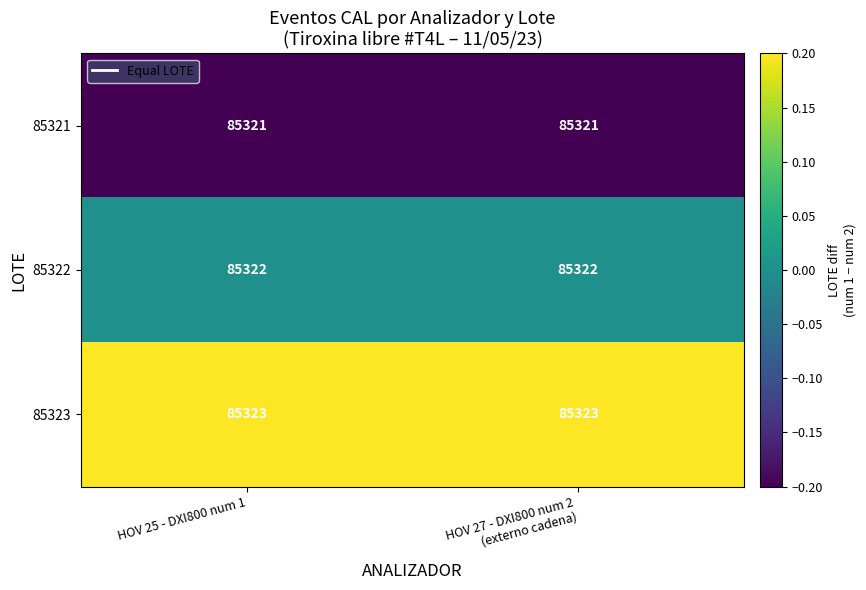

Is it true that 85321 equals 85321 at HOV 25 - DXI800 num 1?

True